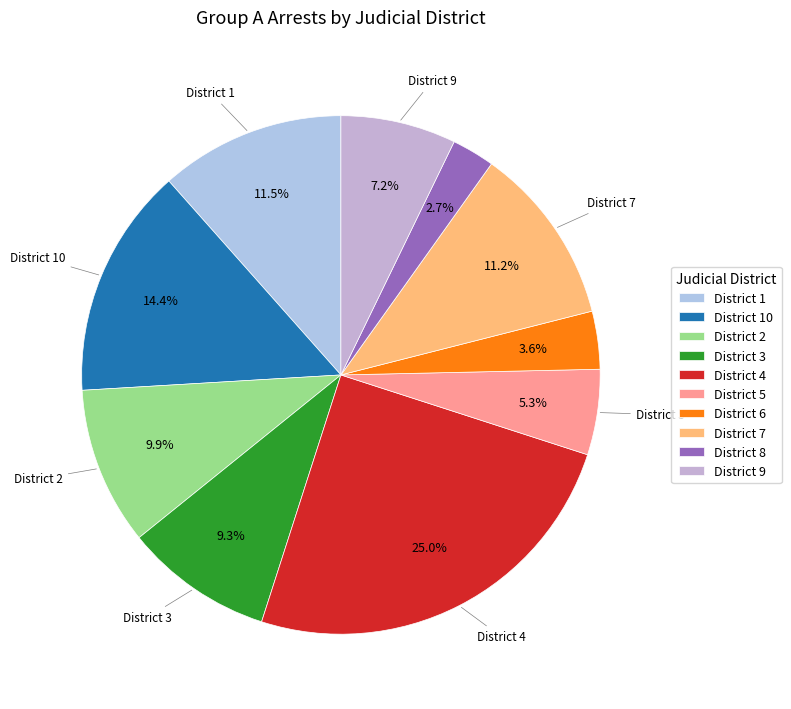

To the nearest percent, what is the average slice percentage?

10%